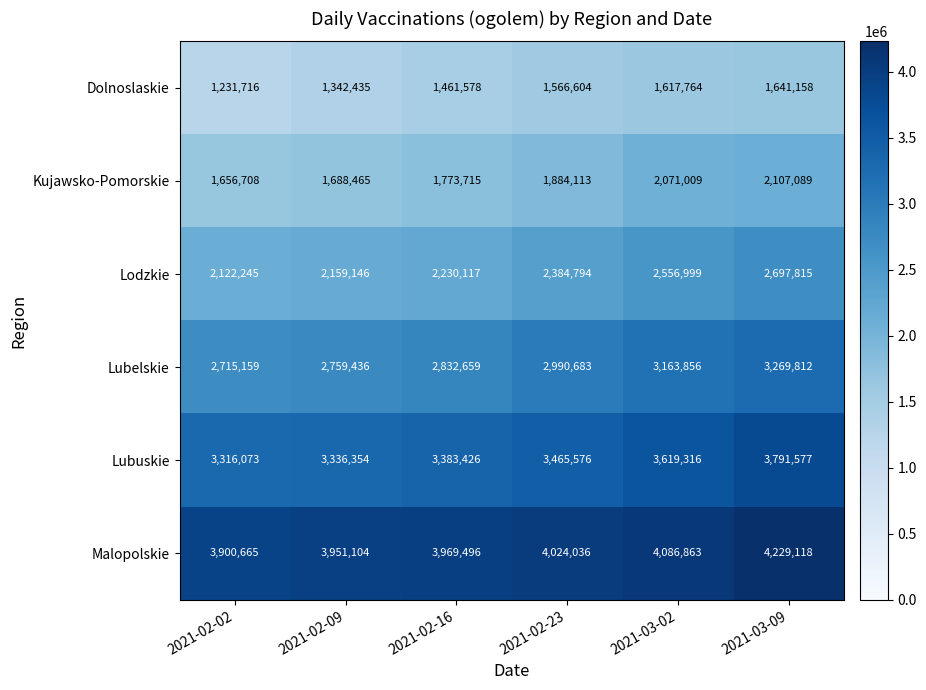

True or false: Malopolskie has a value of 3900665 at 2021-02-02.

True